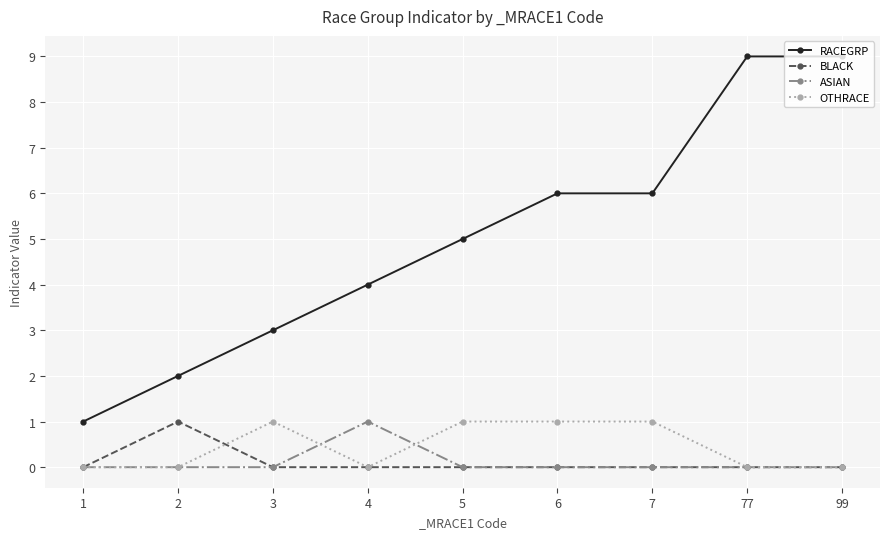

What are all the series names shown in the legend?

RACEGRP, BLACK, ASIAN, OTHRACE